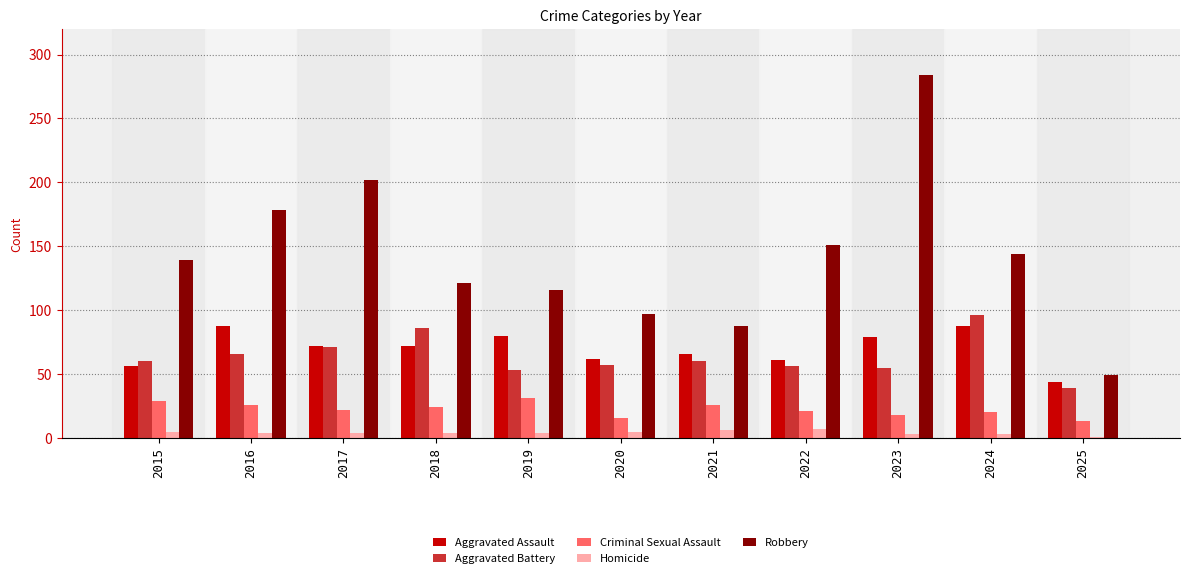

How many data points does each series have?

11